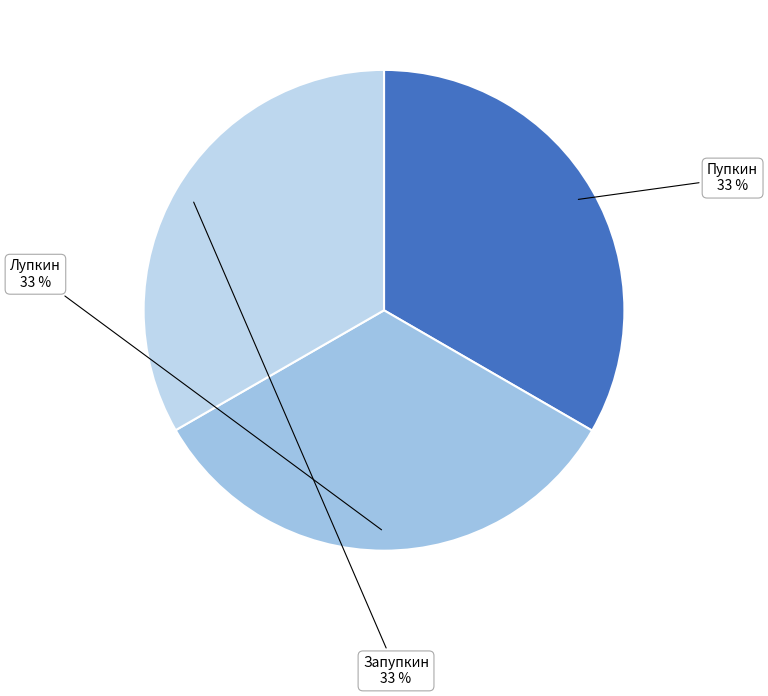

Count the number of slices in the pie.

3